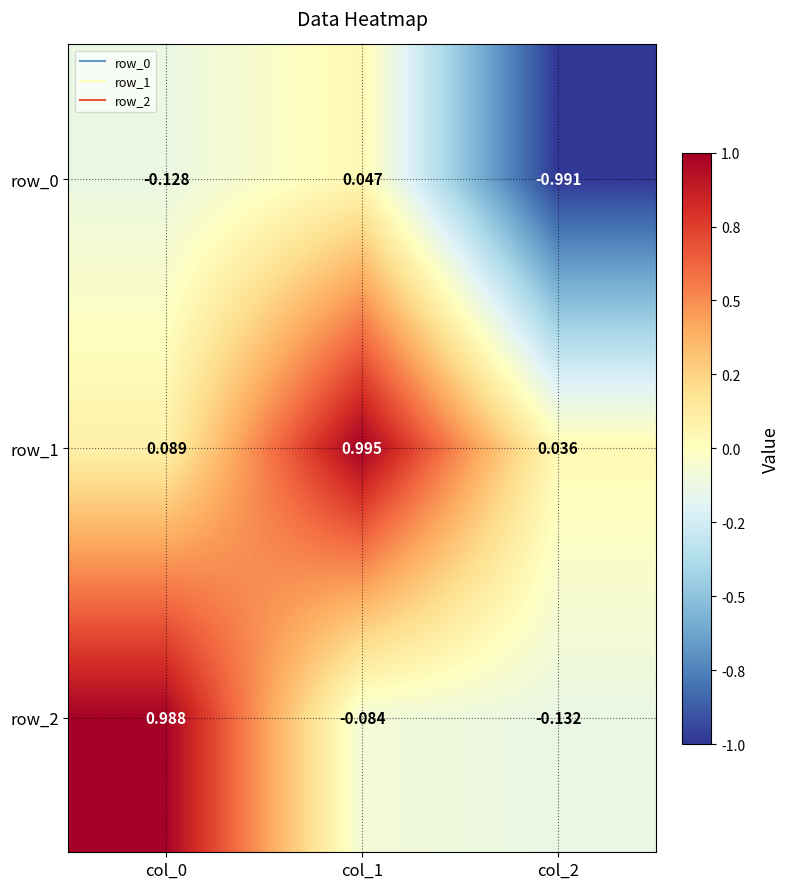

Is the value of row_2 at col_0 greater than the value of row_0 at col_2?

Yes